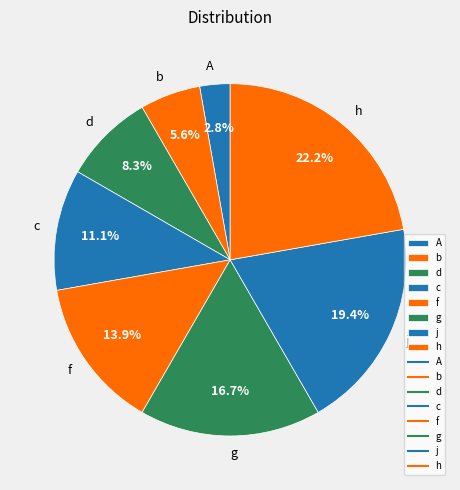

Which slice is the smallest?

A